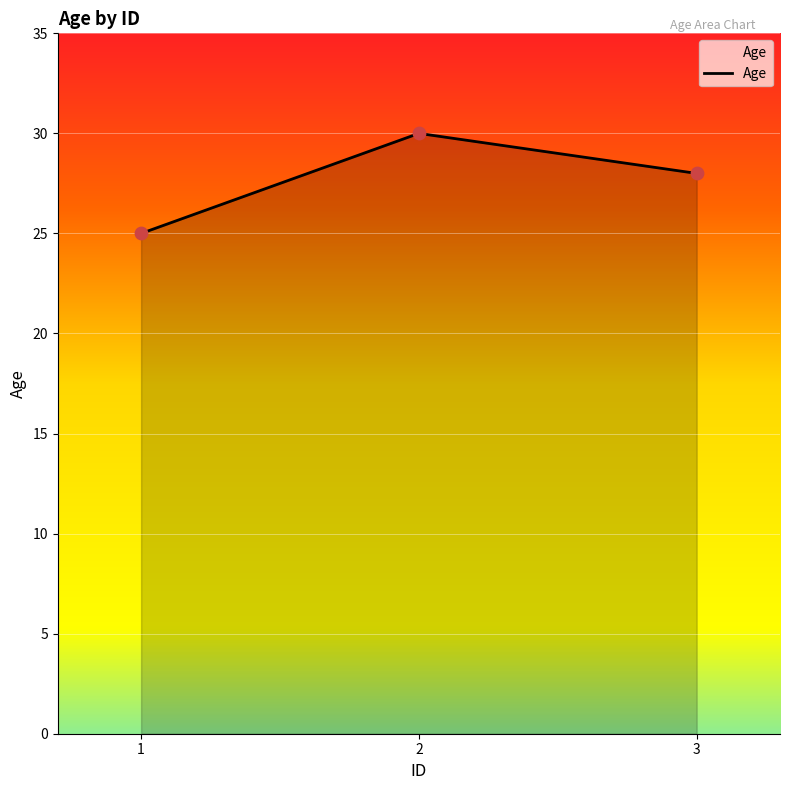

What is the change in value from 1 to 2?

+5